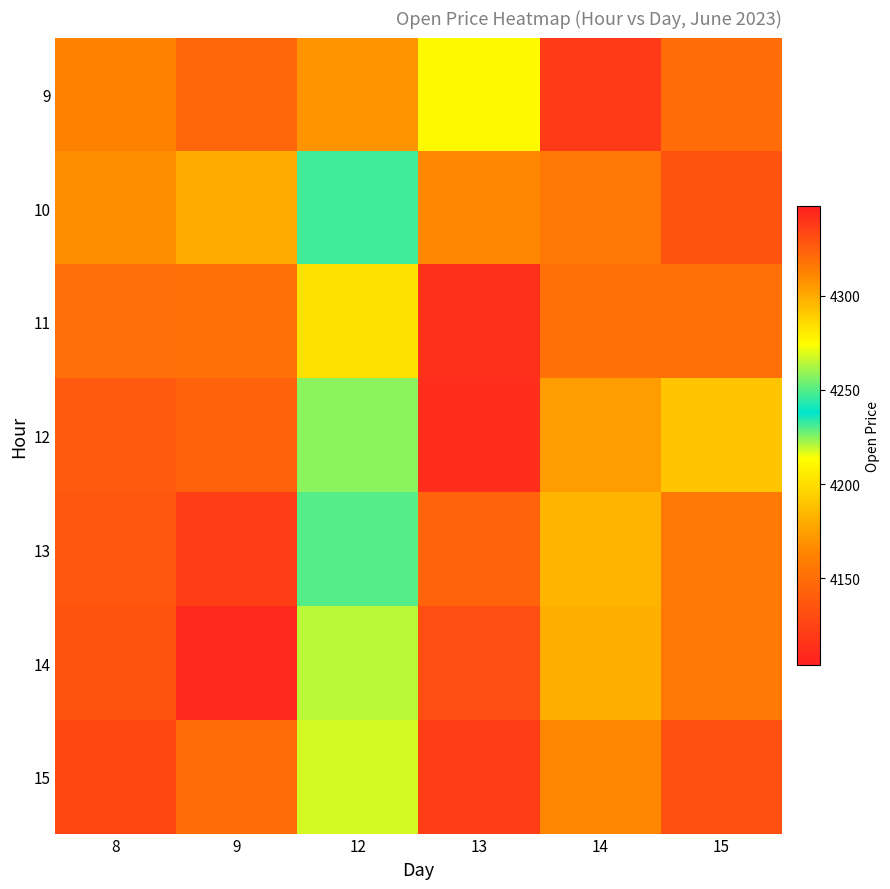

What is the greatest value displayed?

4342.5